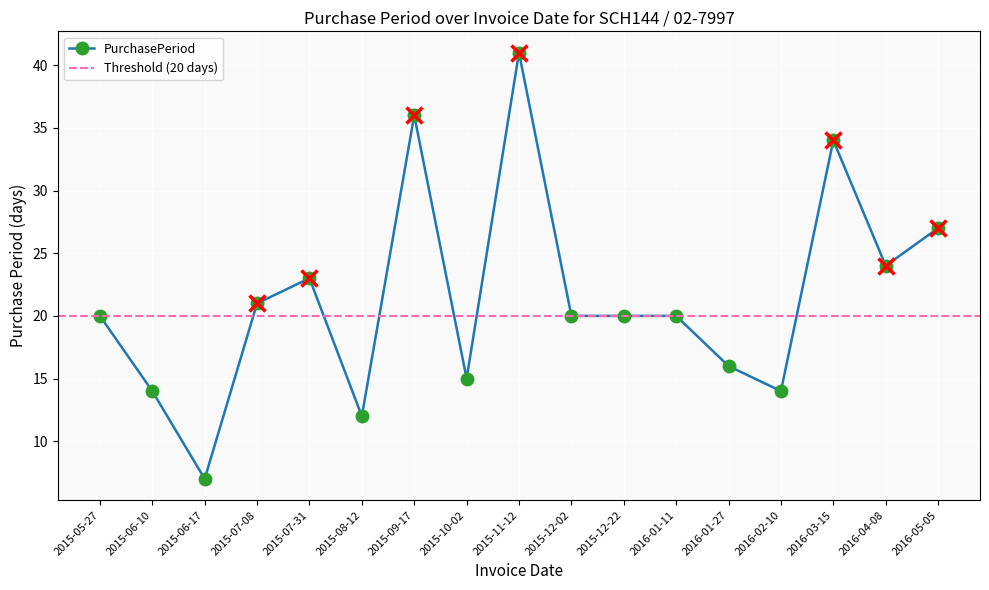

Which category has the highest value across all series?

2015-11-12